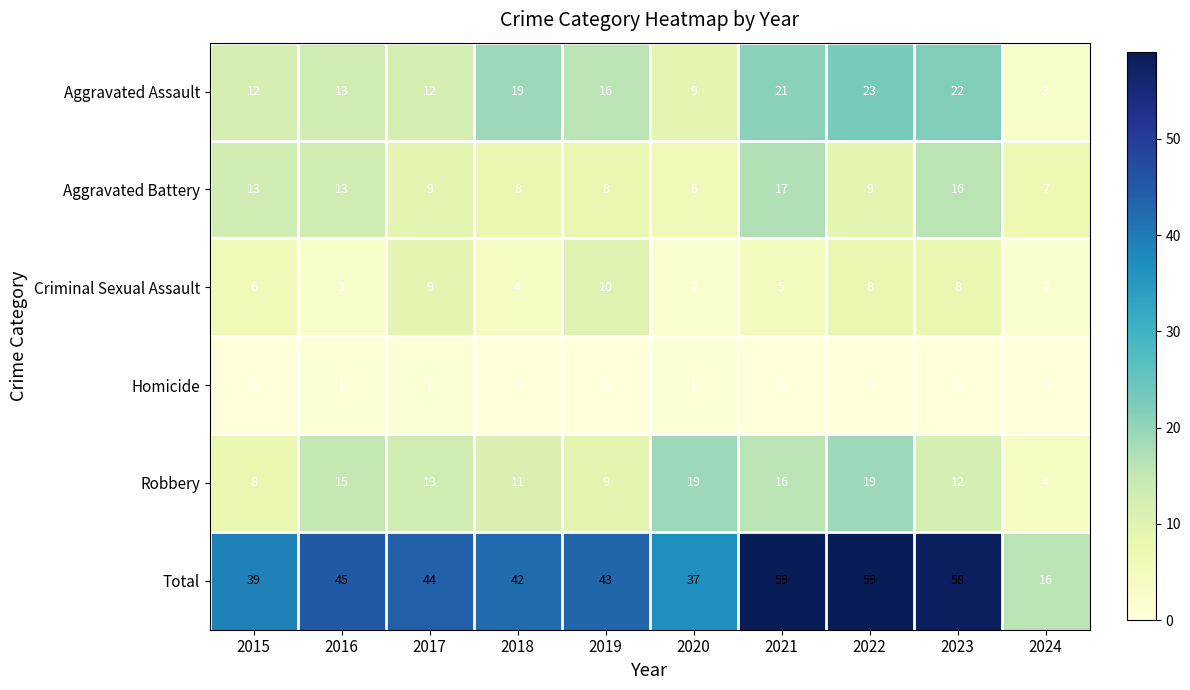

What is the total value across all series at 2016?

90